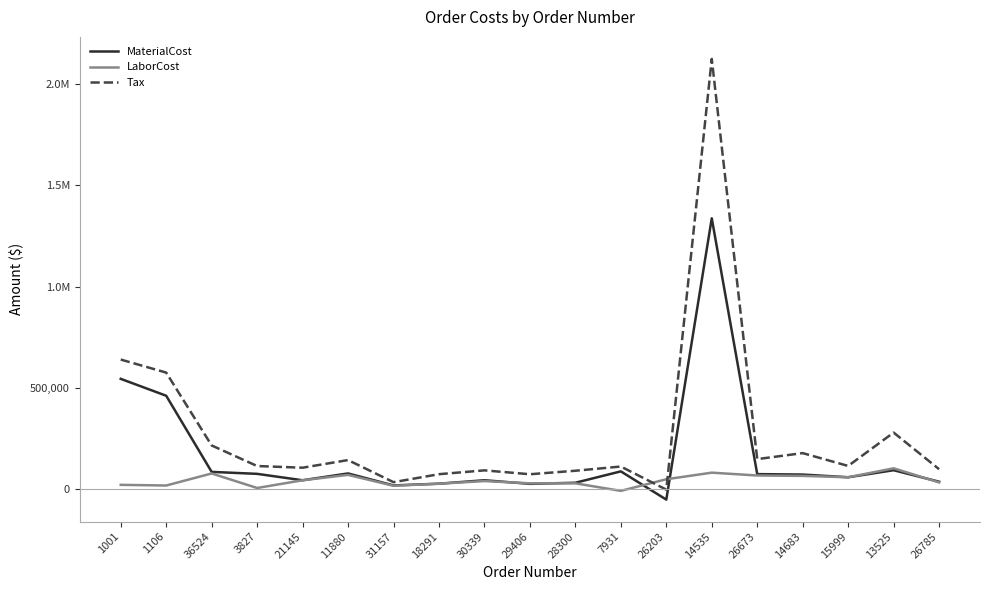

How many data points does each series have?

19